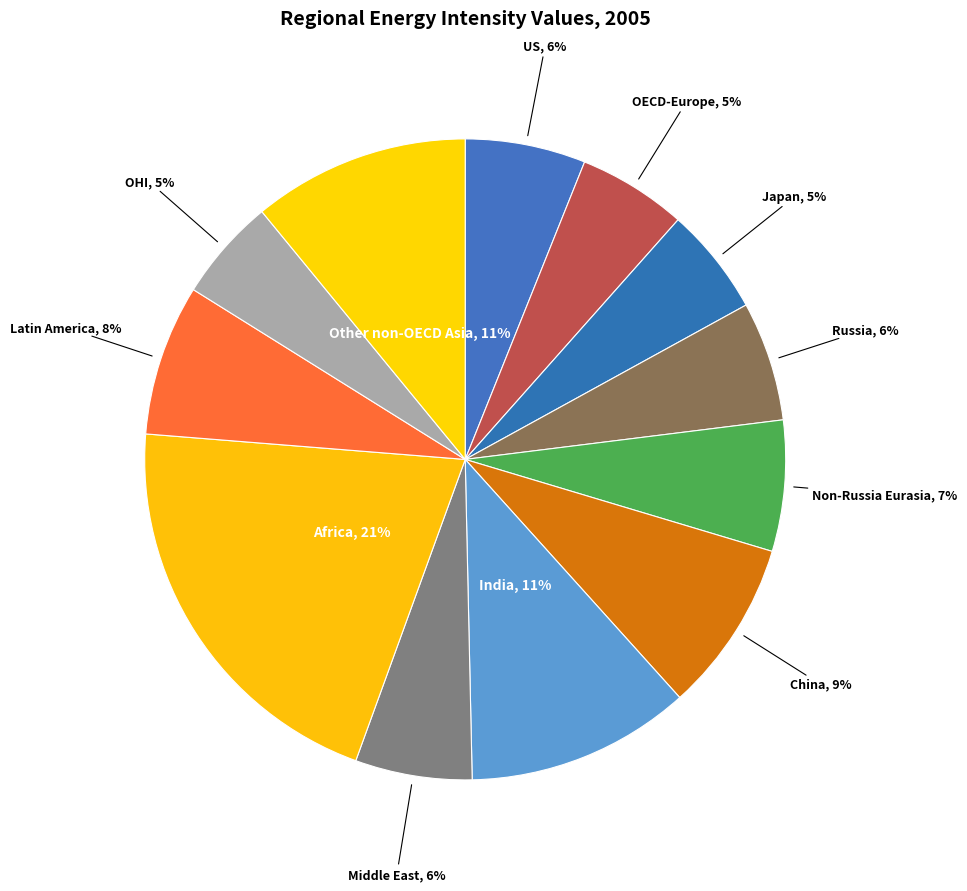

Is there any slice that represents more than half of the pie?

No